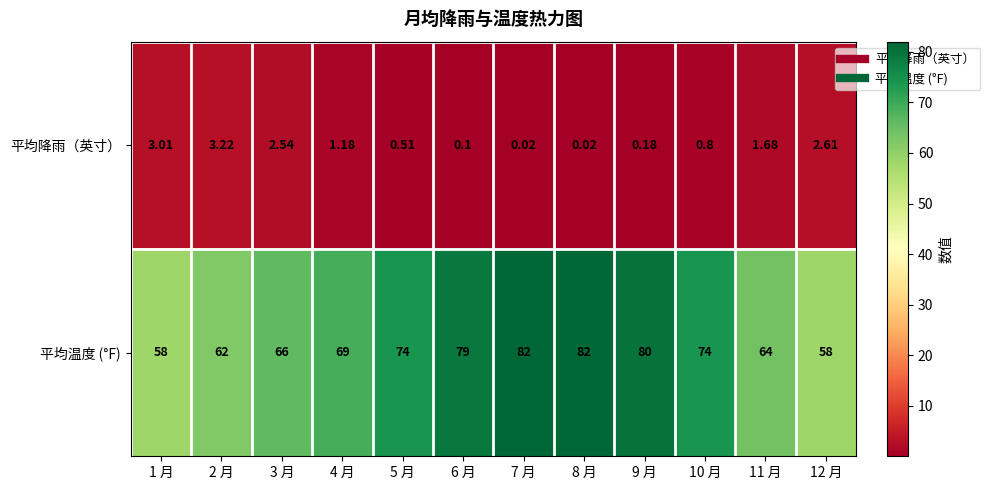

Between 6 月 and 9 月, which series saw the biggest shift?

平均温度 (°F)